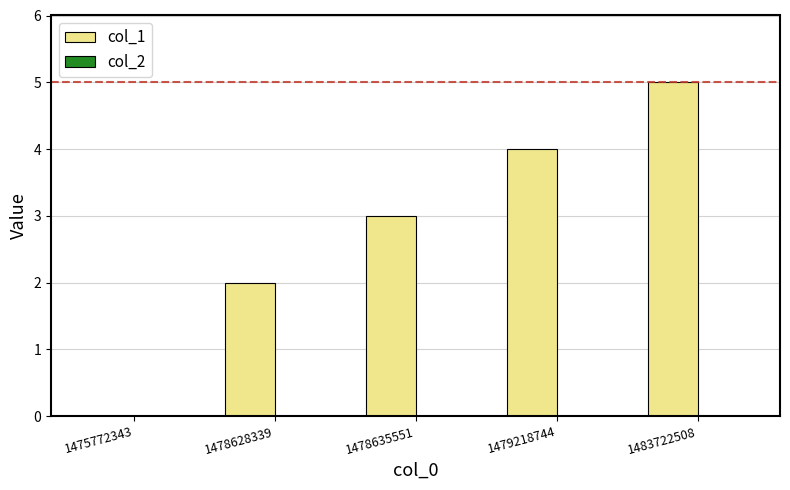

Which category has the highest value across all series?

1483722508